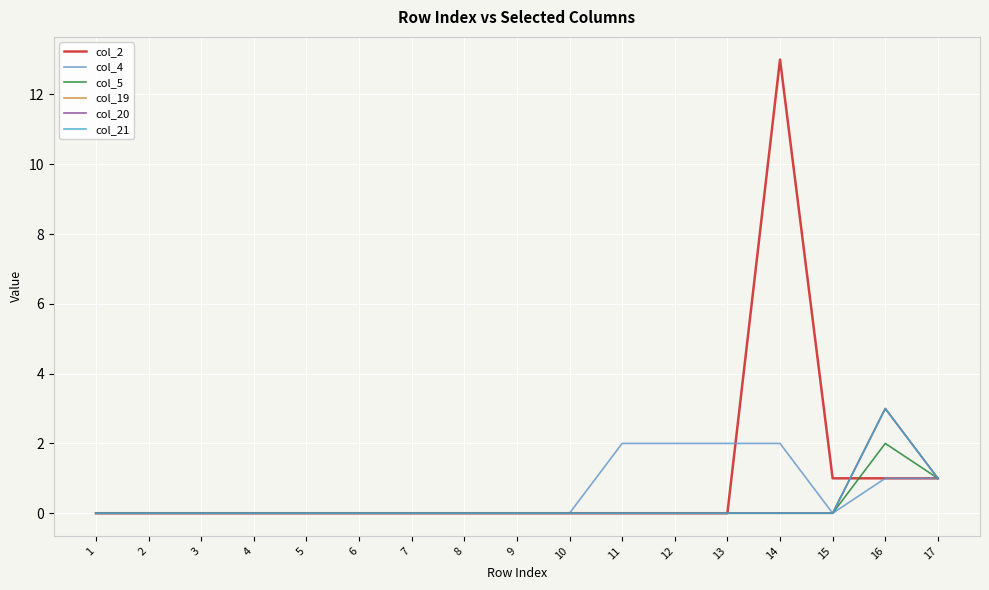

List the series in order of their peak value, highest first.

col_2, col_19, col_20, col_21, col_4, col_5